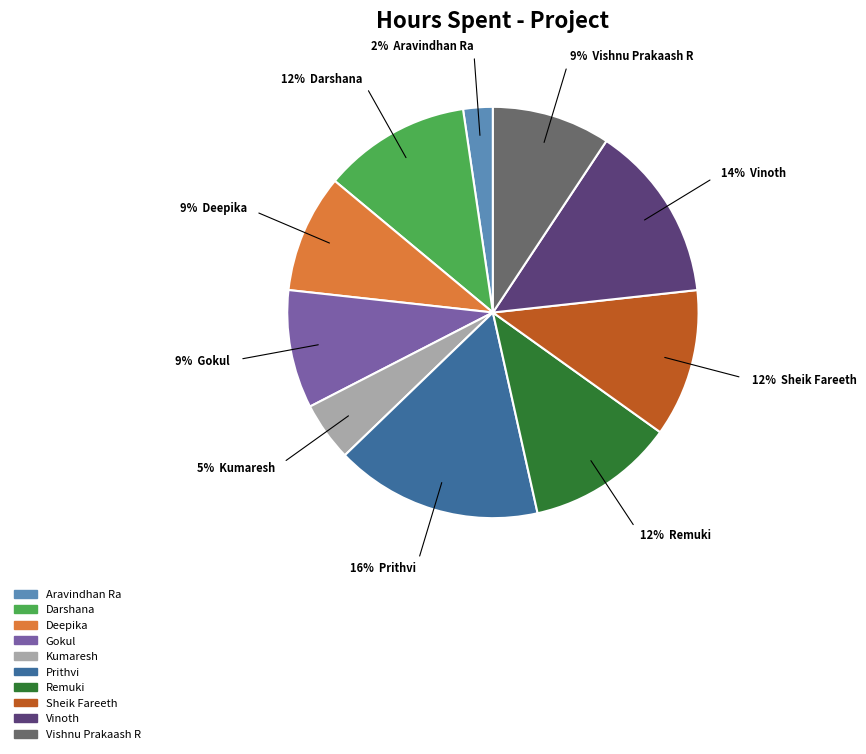

Which has a higher value, Deepika or Sheik Fareeth?

Sheik Fareeth